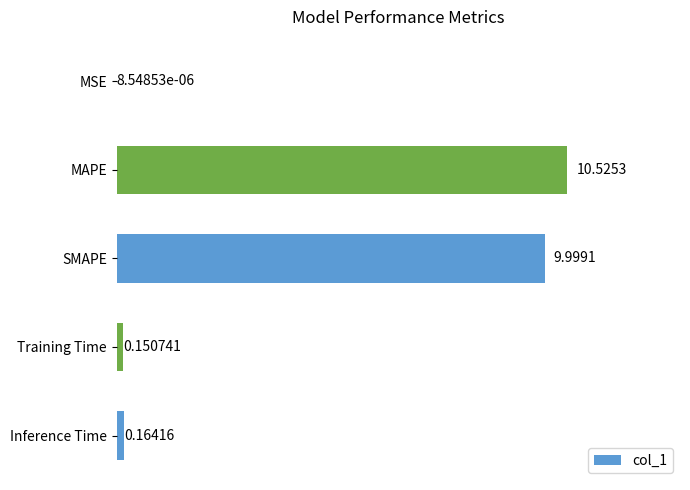

Between MSE and Inference Time, which is larger?

Inference Time